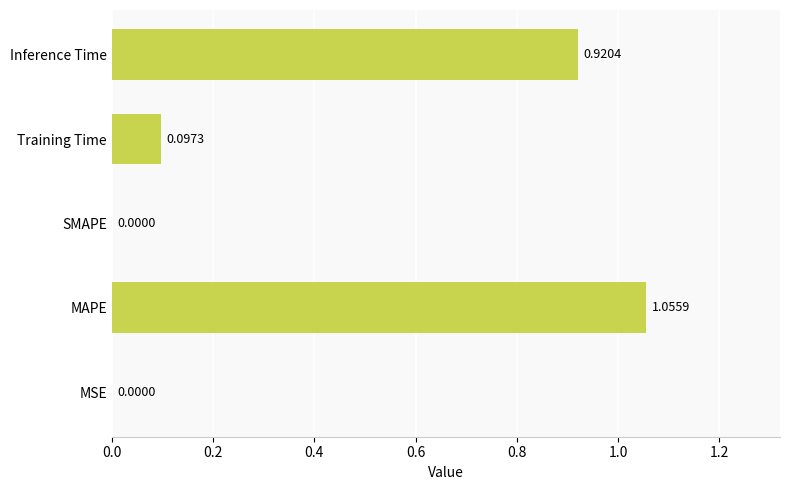

At which category does the chart reach its peak across all series?

MAPE